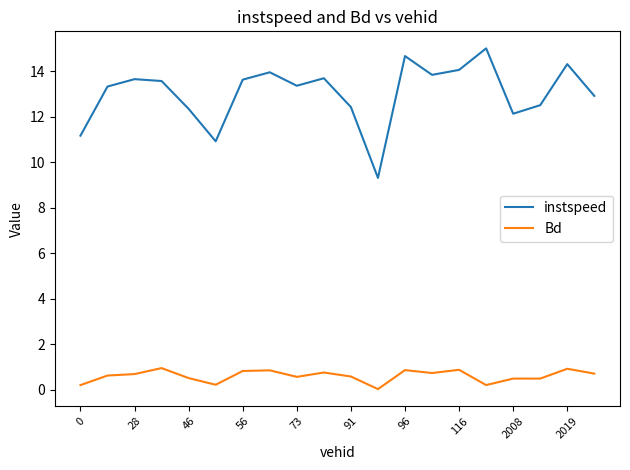

At how many categories does at least one series exceed 4?

20